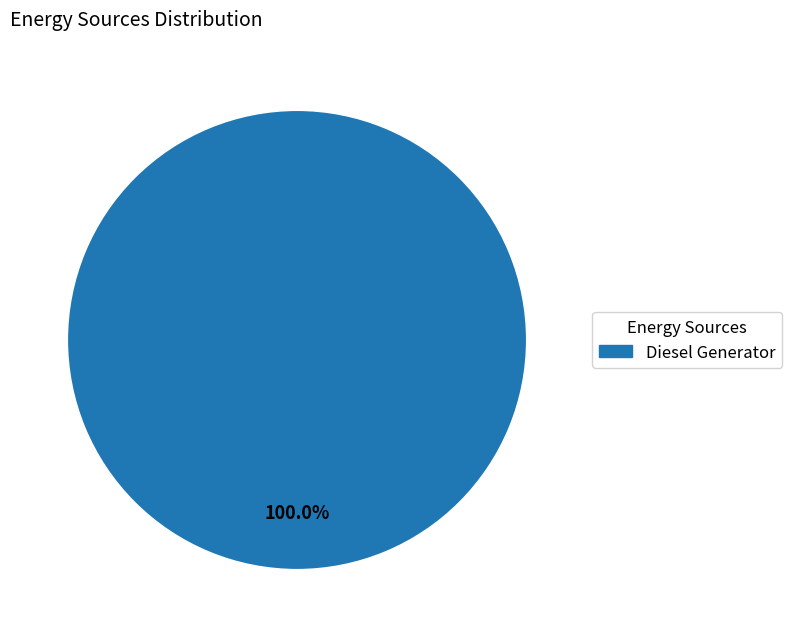

Rank the categories by value from highest to lowest.

Diesel Generator